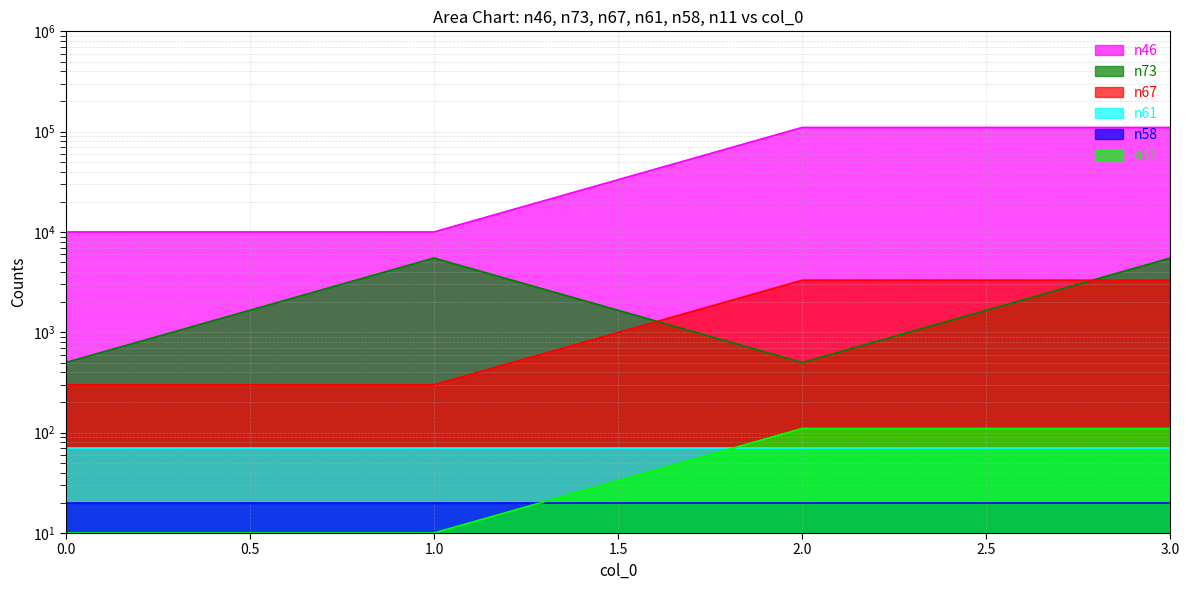

Does the chart display data point markers on the line(s)?

No